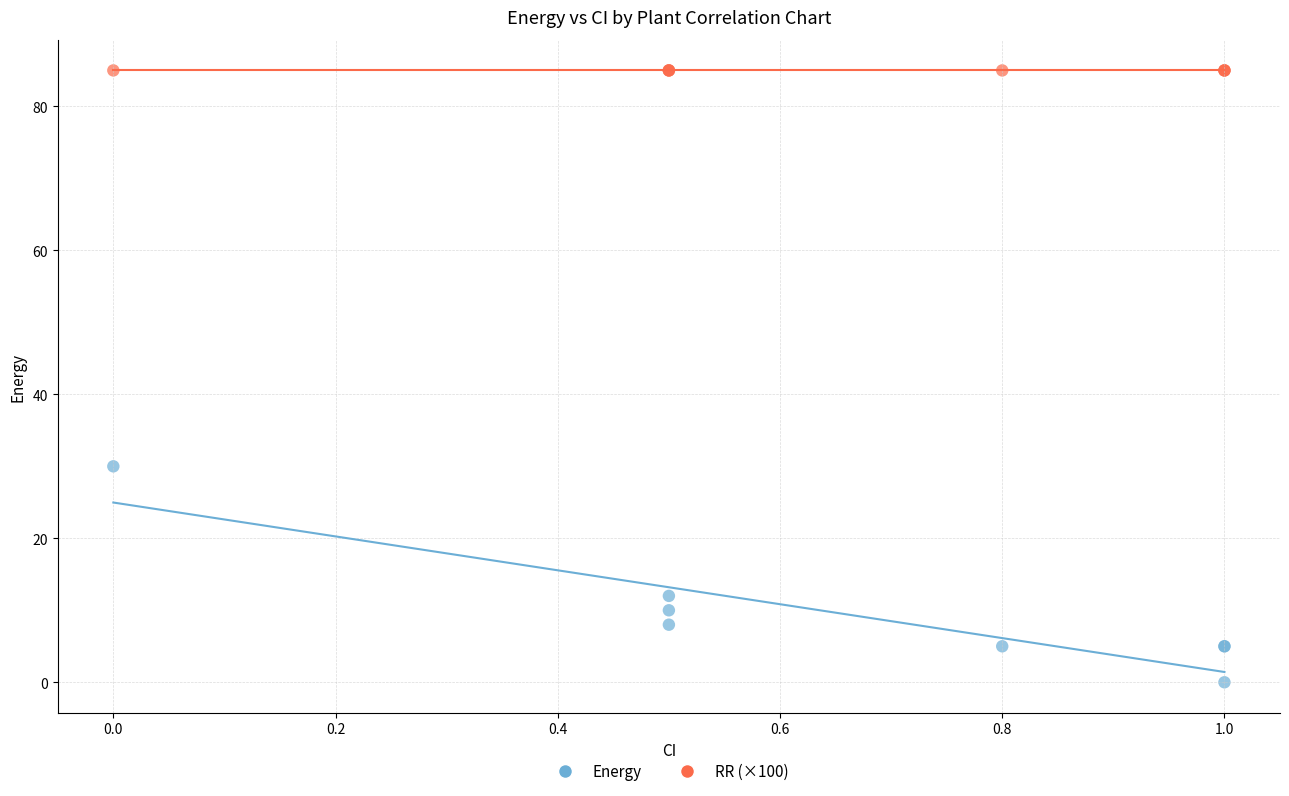

Across all series, what Y value is closest to 42?

30